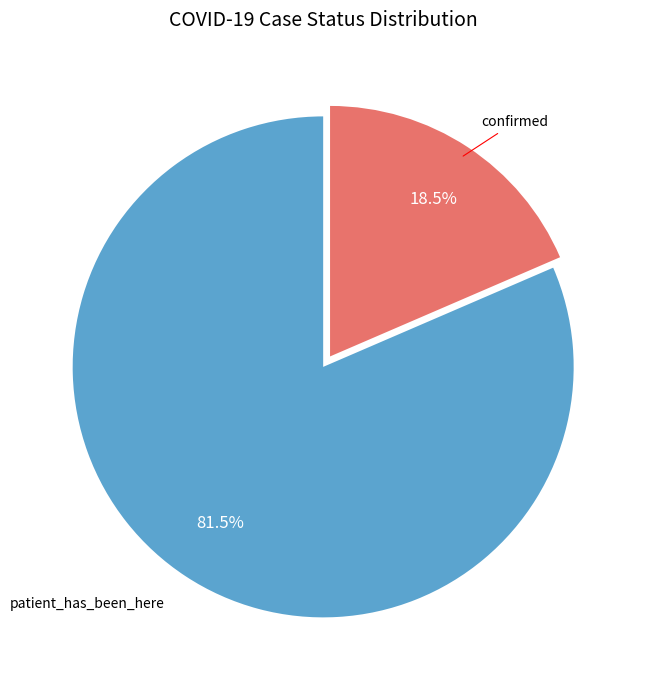

Does any single category account for the majority?

Yes